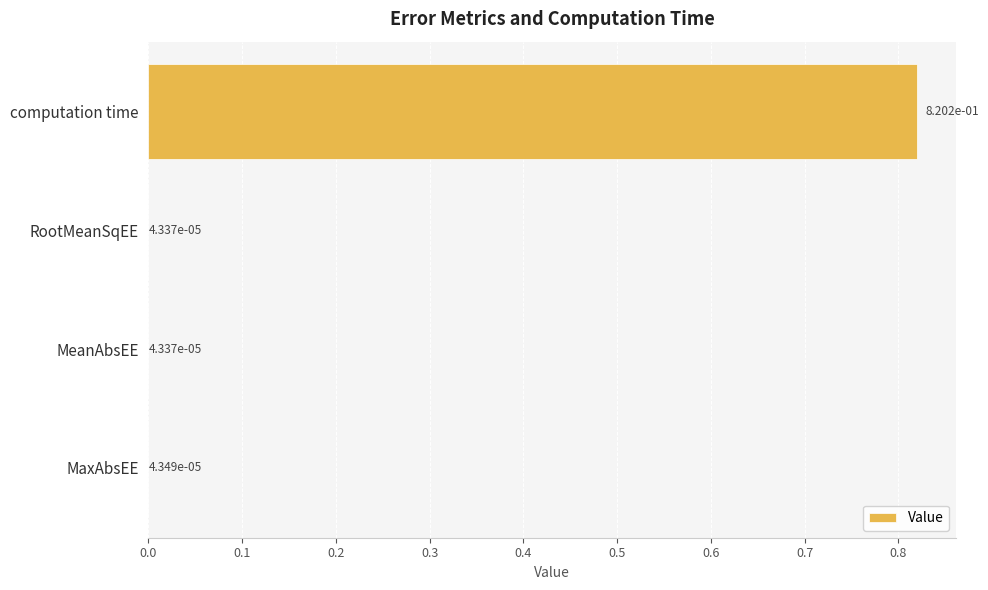

Which category has the highest value across all series?

computation time